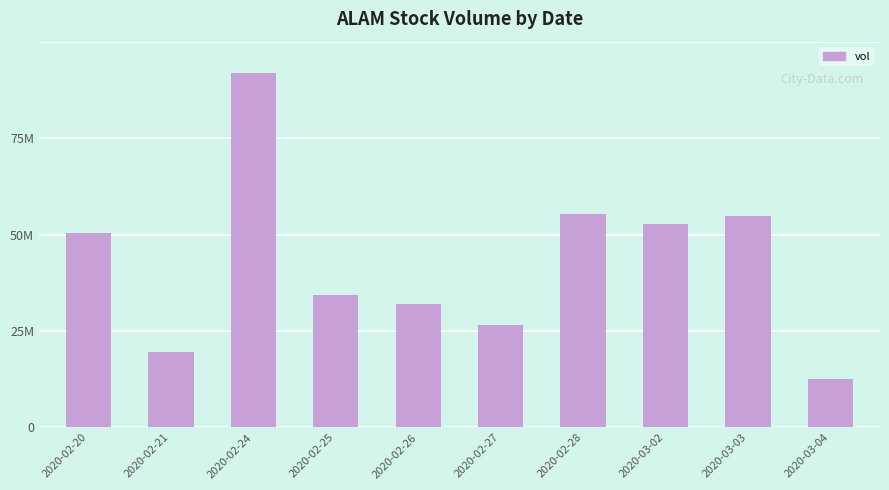

What is the smallest value displayed?

8164200